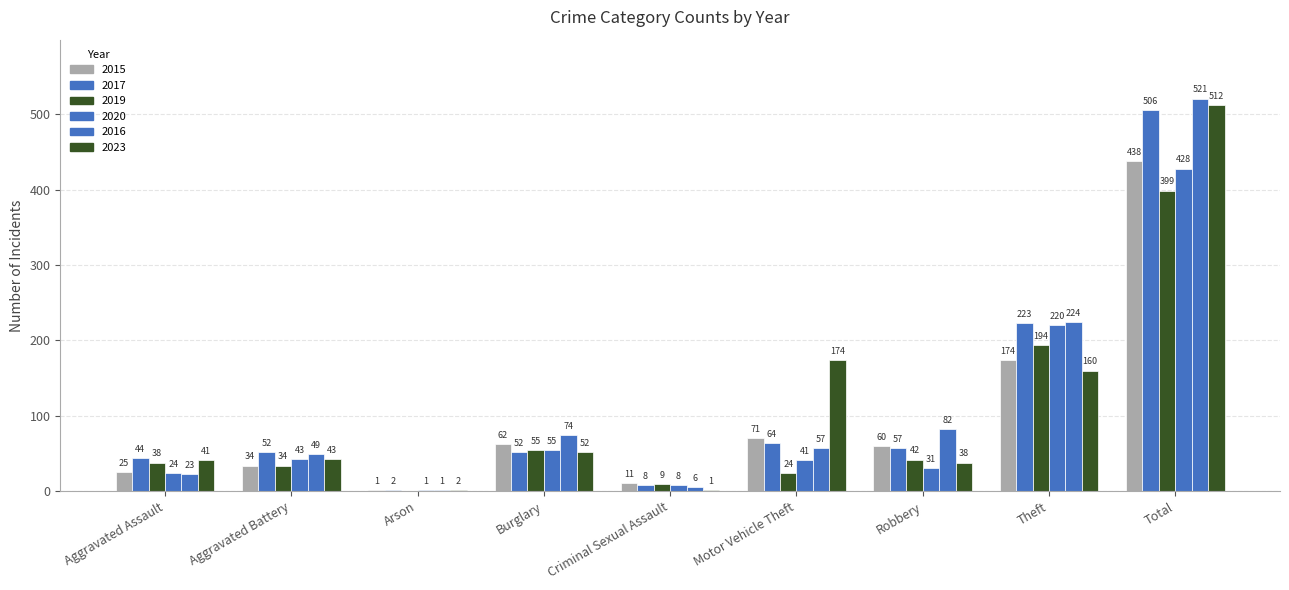

What is the value of the 2017 bar at the 7th from the left?

57